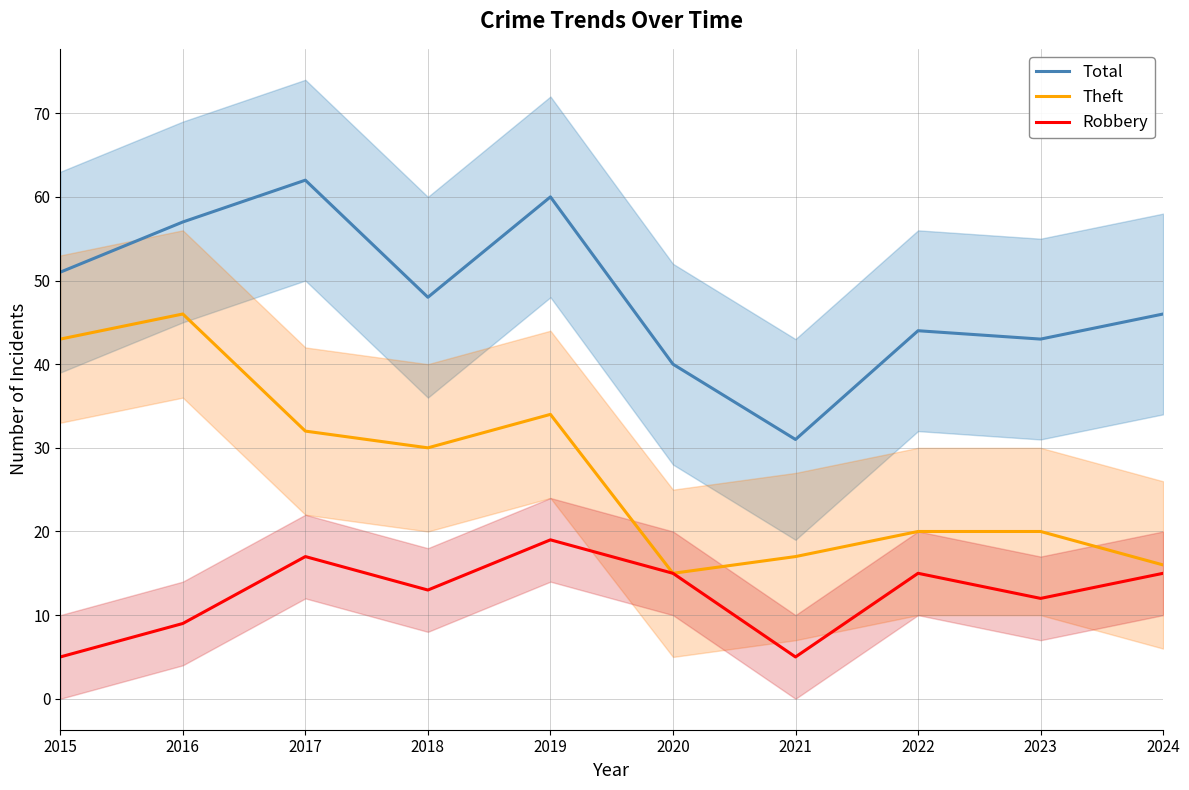

List the series in order of their peak value, highest first.

Total, Theft, Robbery